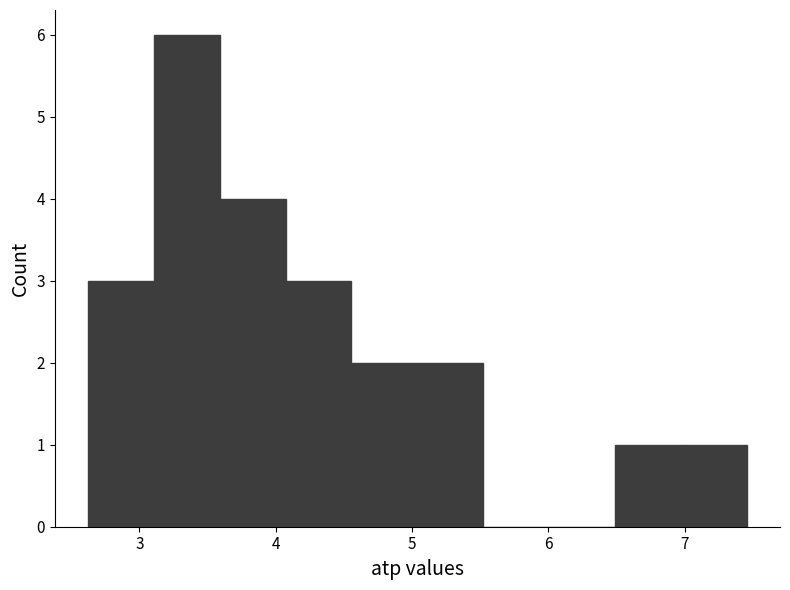

Reading left to right, transcribe this chart: for each bar, give the range it covers on the x-axis and its height. Neither the bar edges nor the heights are printed on the chart, so give them approximately, as read against the axes.

2.6 to 3.1: 3
3.1 to 3.6: 6
3.6 to 4.1: 4
4.1 to 4.6: 3
4.6 to 5.0: 2
5.0 to 5.5: 2
5.5 to 6.0: 0
6.0 to 6.5: 0
6.5 to 7.0: 1
7.0 to 7.5: 1